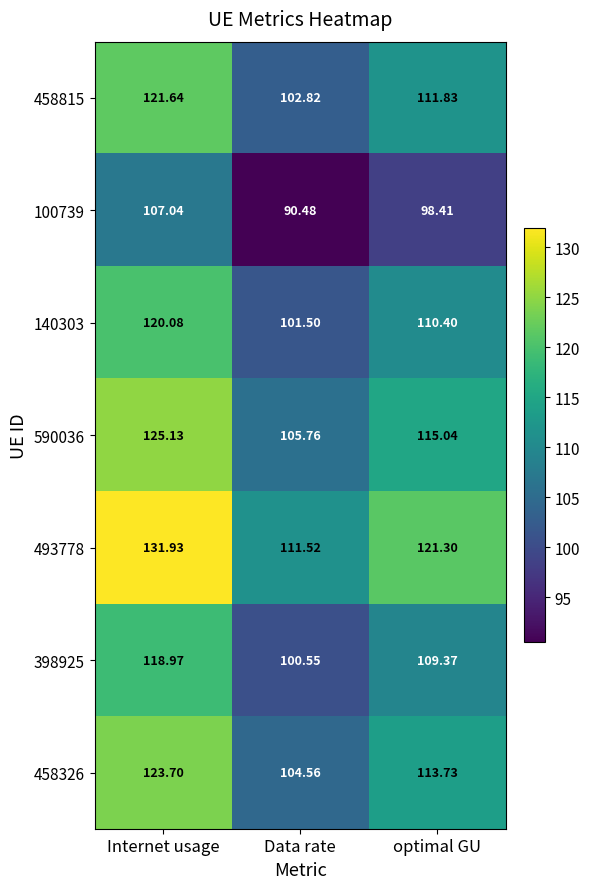

Where does the 140303 series first go above 110?

Internet usage